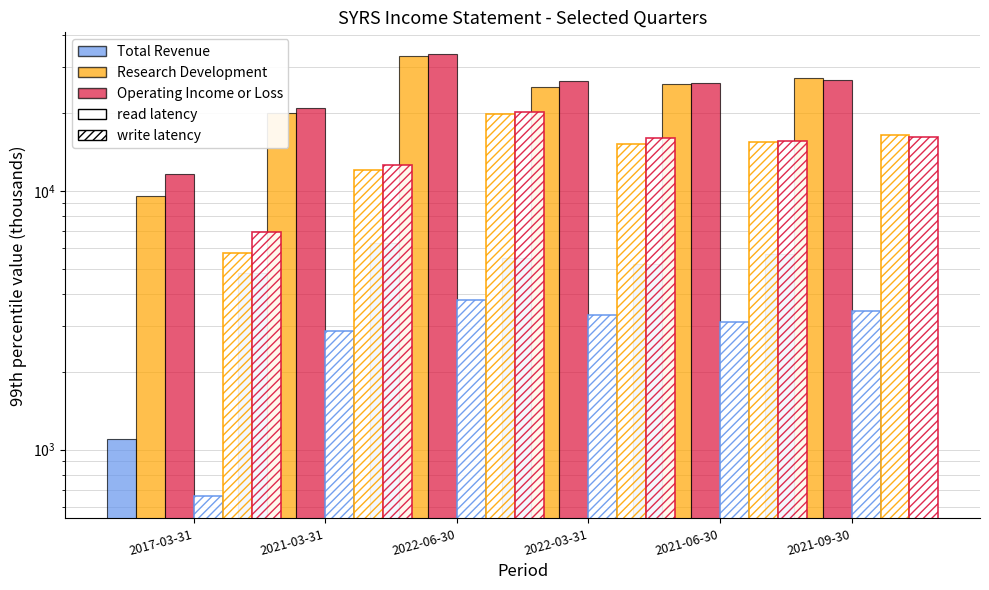

What is the total value across all series at 2017-03-31?

22300